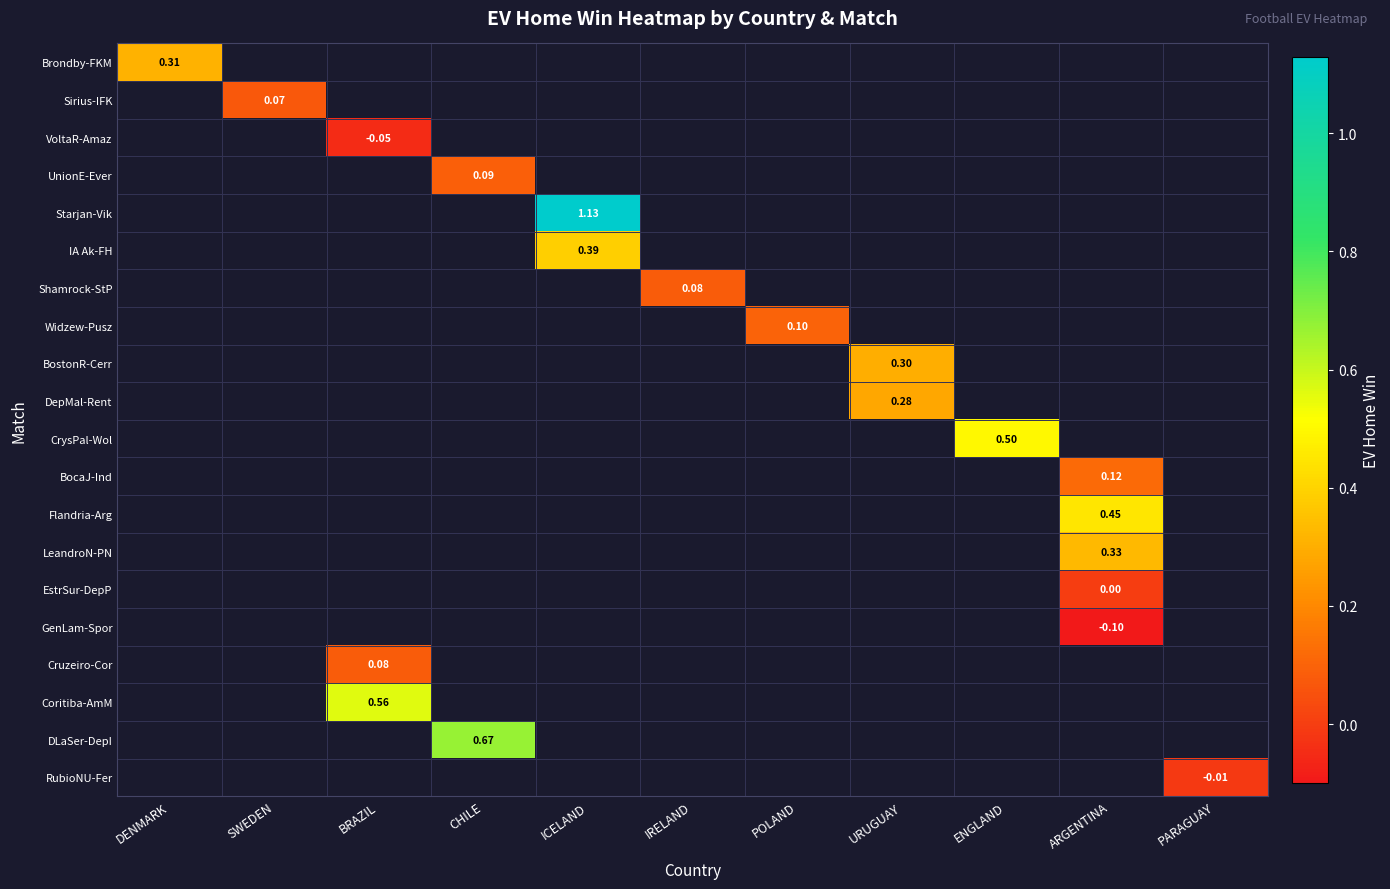

At how many categories does at least one series exceed 0?

10